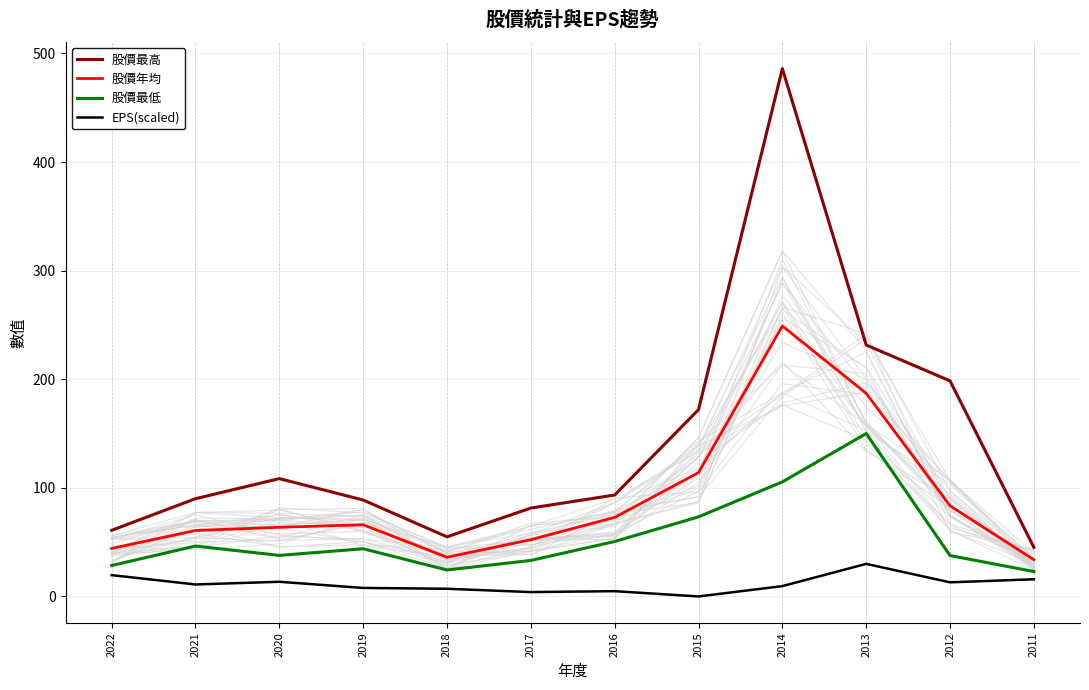

At which category is the sum across all series the highest?

2014